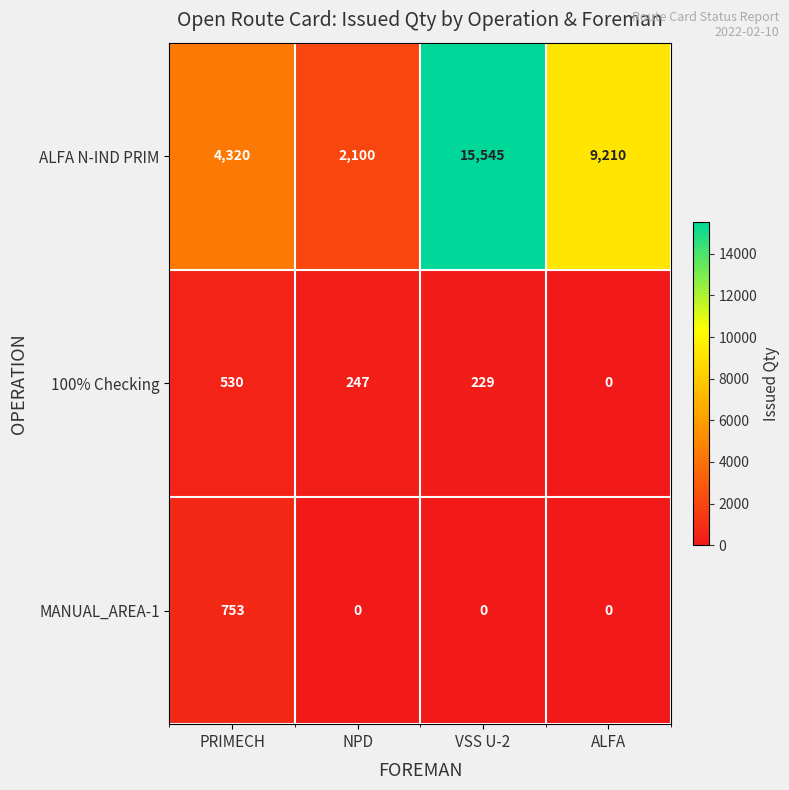

At NPD, list the series in order from smallest to largest.

MANUAL_AREA-1, 100% Checking, ALFA N-IND PRIM